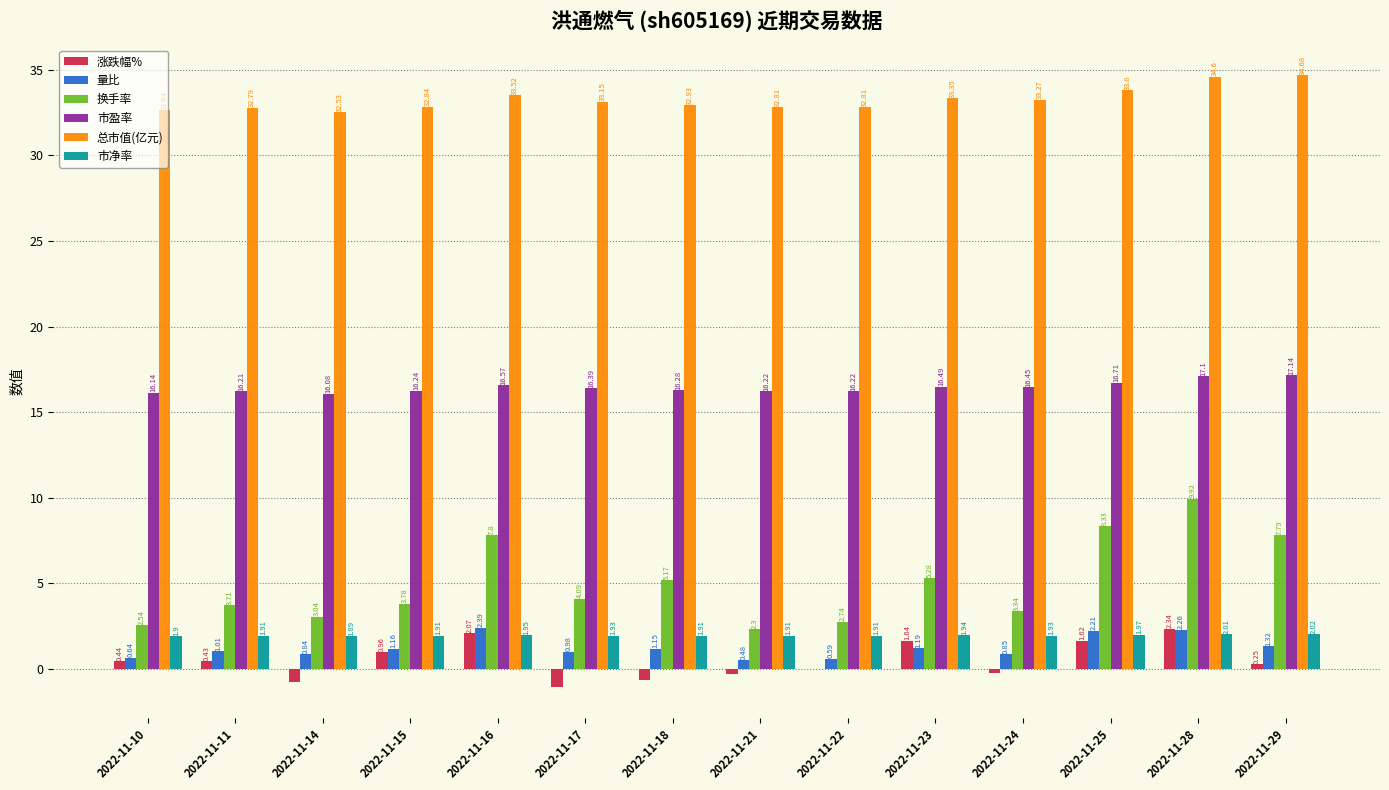

What is the sum of the 换手率 values at 2022-11-15 and 2022-11-17?

7.9